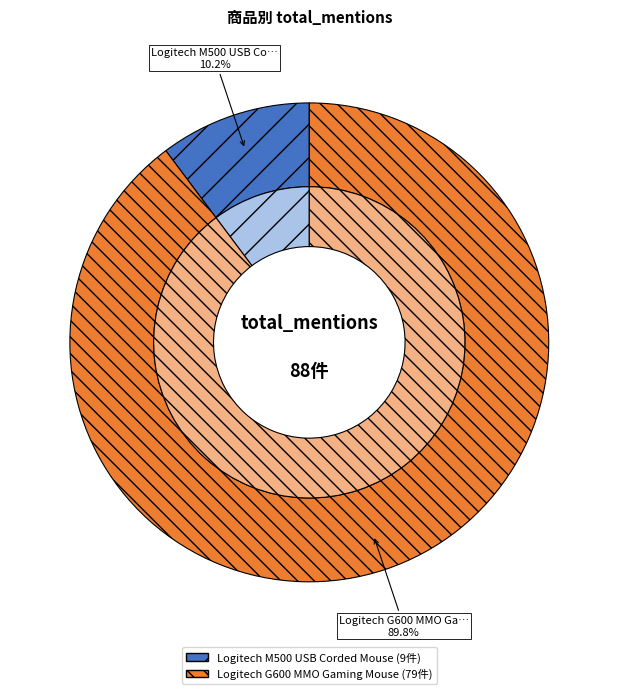

To the nearest percent, what portion does Logitech M500 USB Corded Mouse represent?

10%